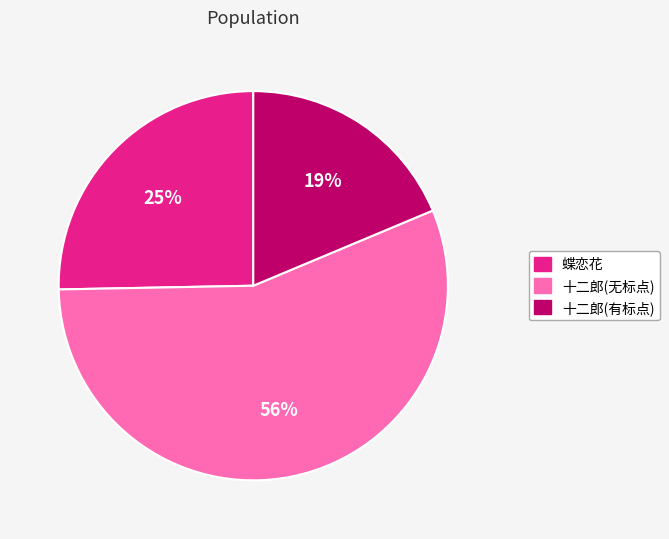

To the nearest percent, what is the difference between the largest and smallest slice percentages?

37%